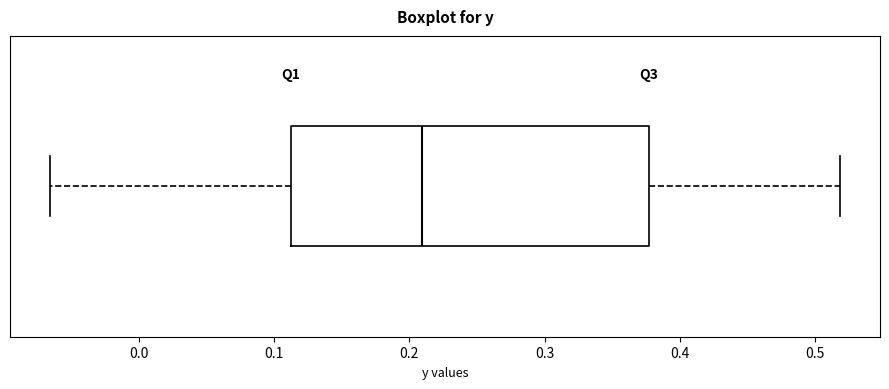

Read this box plot against the x-axis: the position of the median line, the range covered by the box, and the ends of both whiskers. The values are not printed on the chart, so give them approximately, as read against the axis.

median 0.21, box 0.11 to 0.38, whiskers -0.07 to 0.52